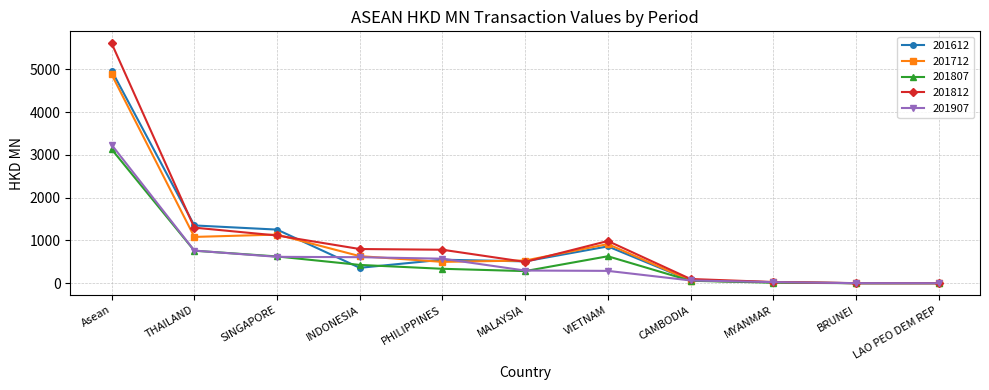

What is the sum of the 201812 values at LAO PEO DEM REP and VIETNAM?

987.2